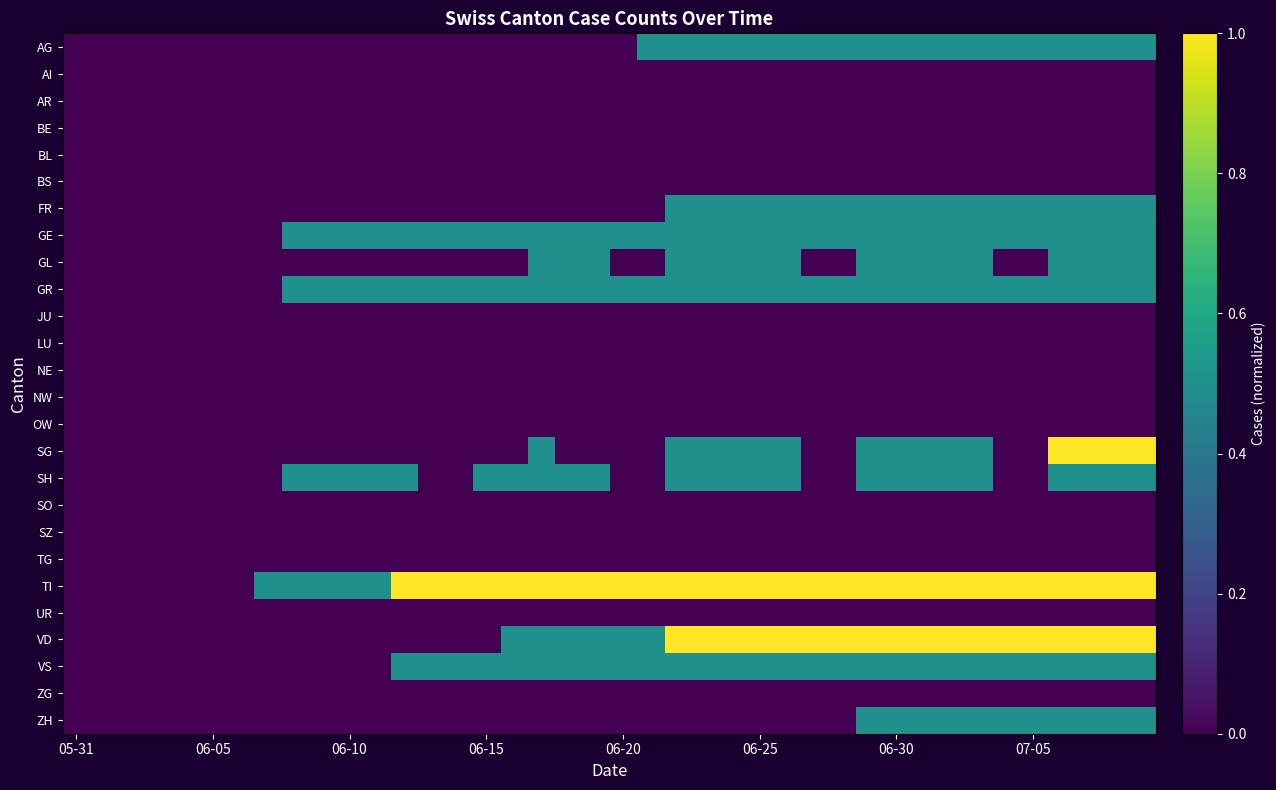

Rank the series by their maximum value, from lowest to highest.

AI, AR, BE, BL, BS, JU, LU, NE, NW, OW, SO, SZ, TG, UR, ZG, AG, FR, GE, GL, GR, SH, VS, ZH, SG, TI, VD